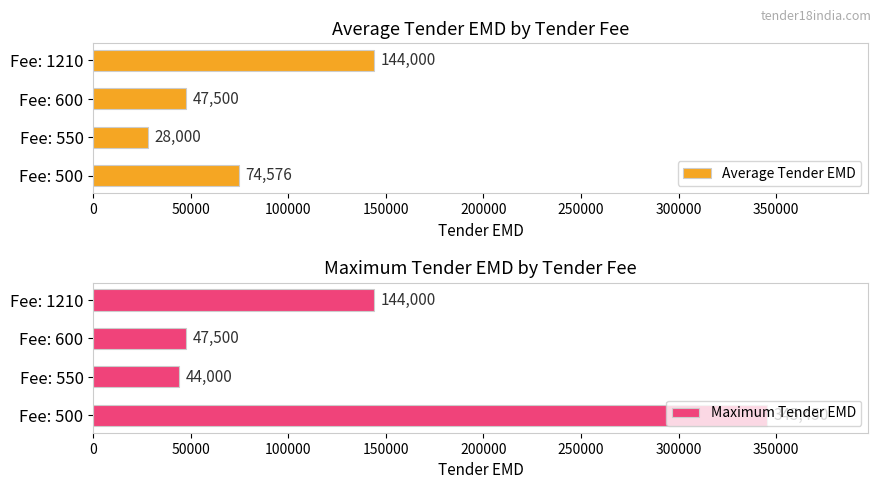

What is the sum of the Average Tender EMD values at Fee: 1210 and Fee: 500?

218576.3